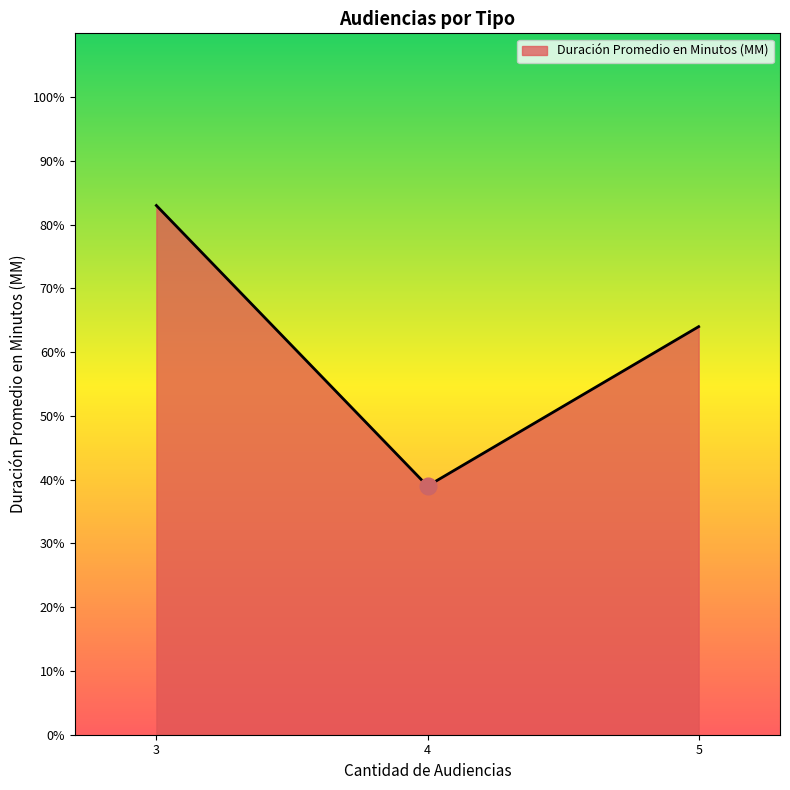

Is it true that the value at 4 is 39?

True